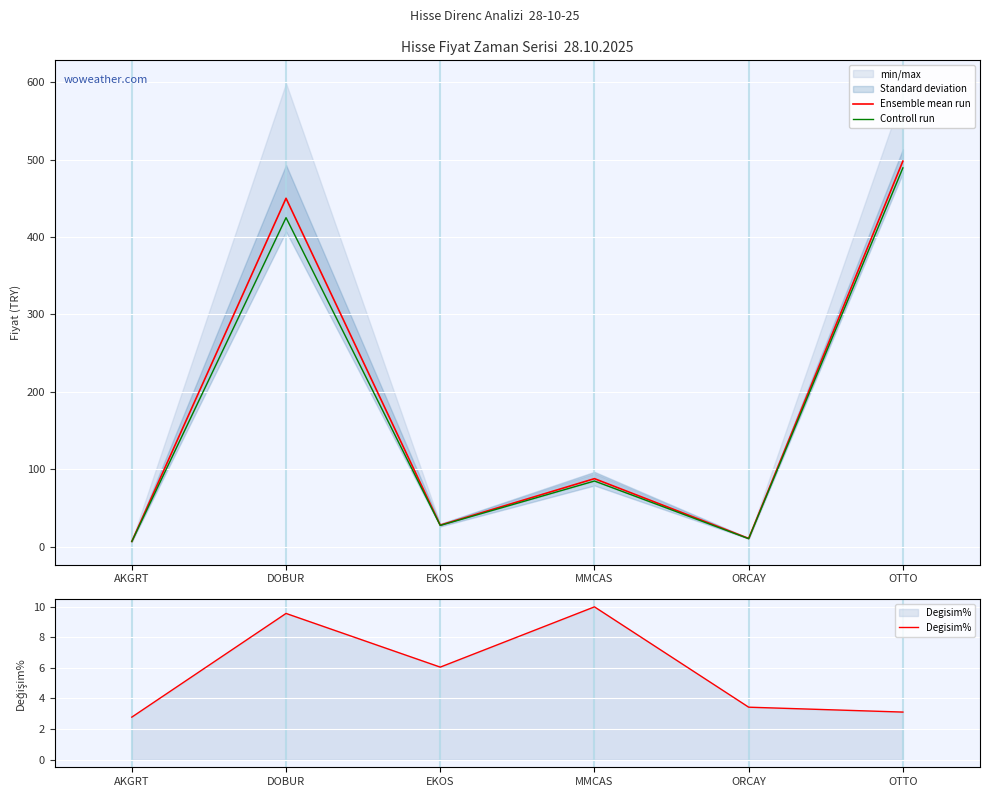

What is the average value of the Controll run series?

174.1